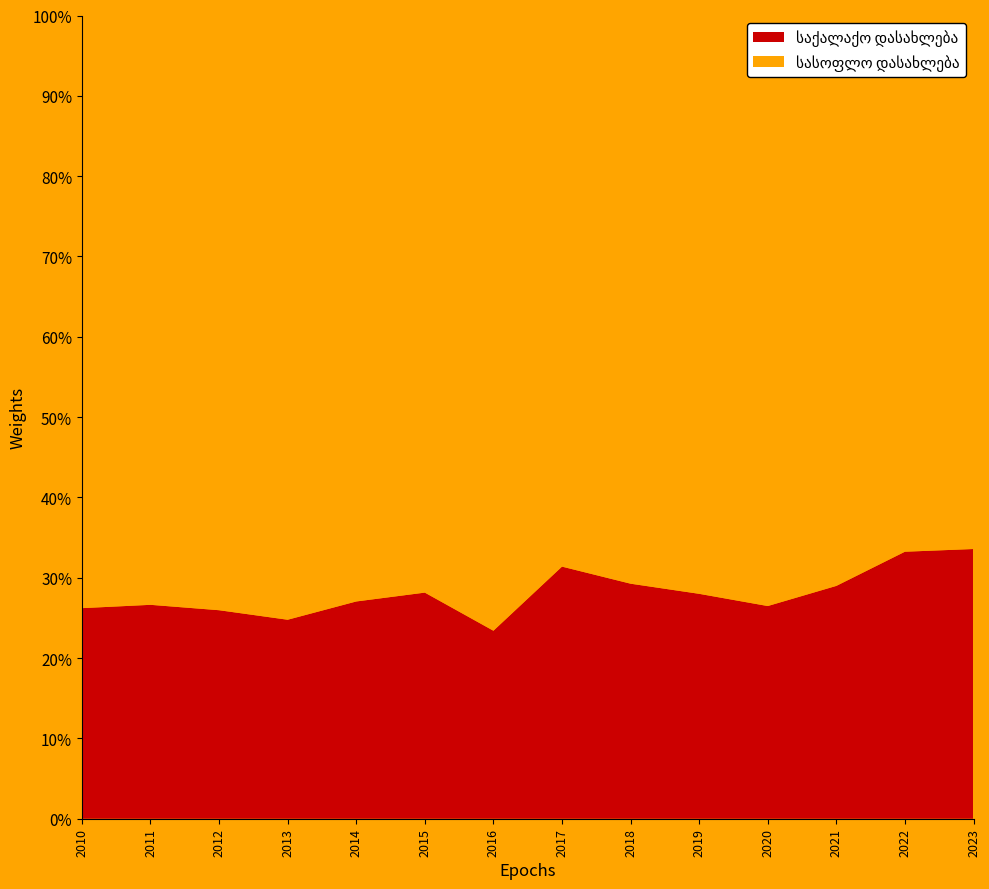

Reading left to right, what are all the values shown in this chart?

საქალაქო დასახლება: 2010=97	2011=98	2012=88	2013=82	2014=109	2015=105	2016=99	2017=129	2018=103	2019=98	2020=94	2021=120	2022=121	2023=91
სასოფლო დასახლება: 2010=273	2011=270	2012=251	2013=249	2014=294	2015=268	2016=324	2017=282	2018=249	2019=252	2020=261	2021=294	2022=243	2023=180